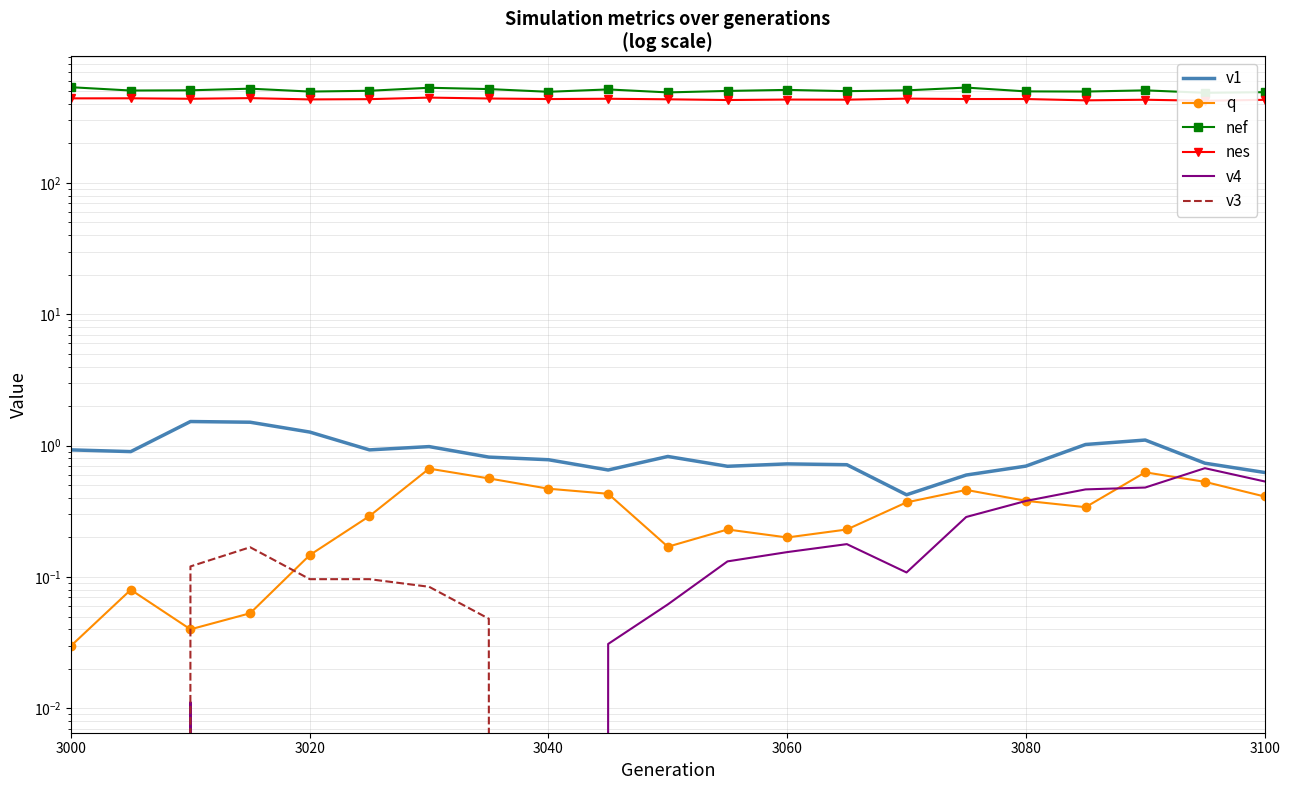

True or false: nes and q cross at least once.

False